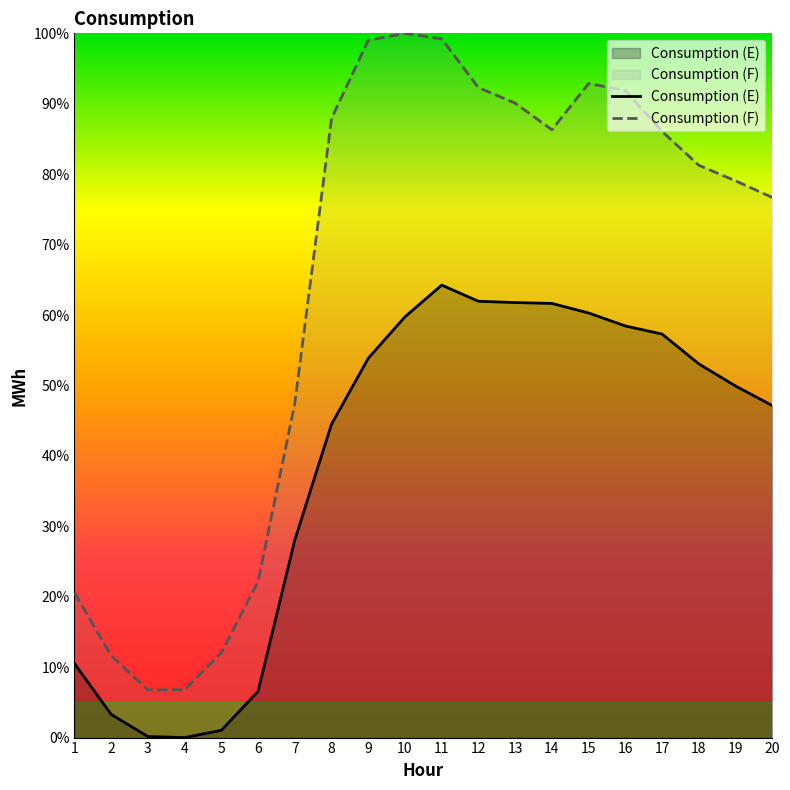

How many positive values does the Consumption (E) series have?

19